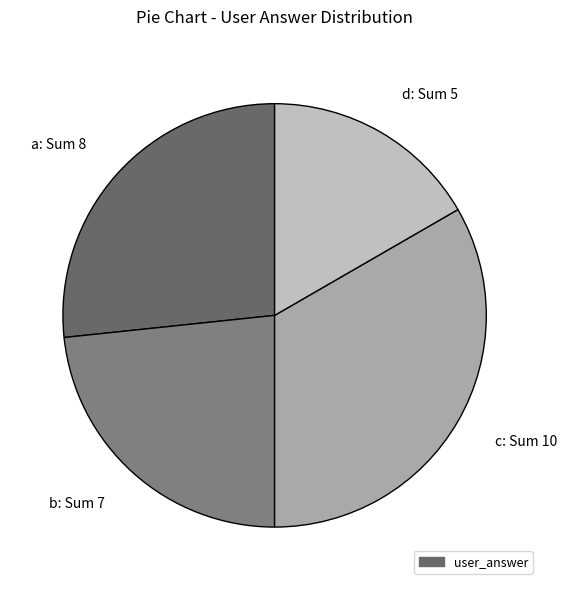

Between d and a, which is larger?

a